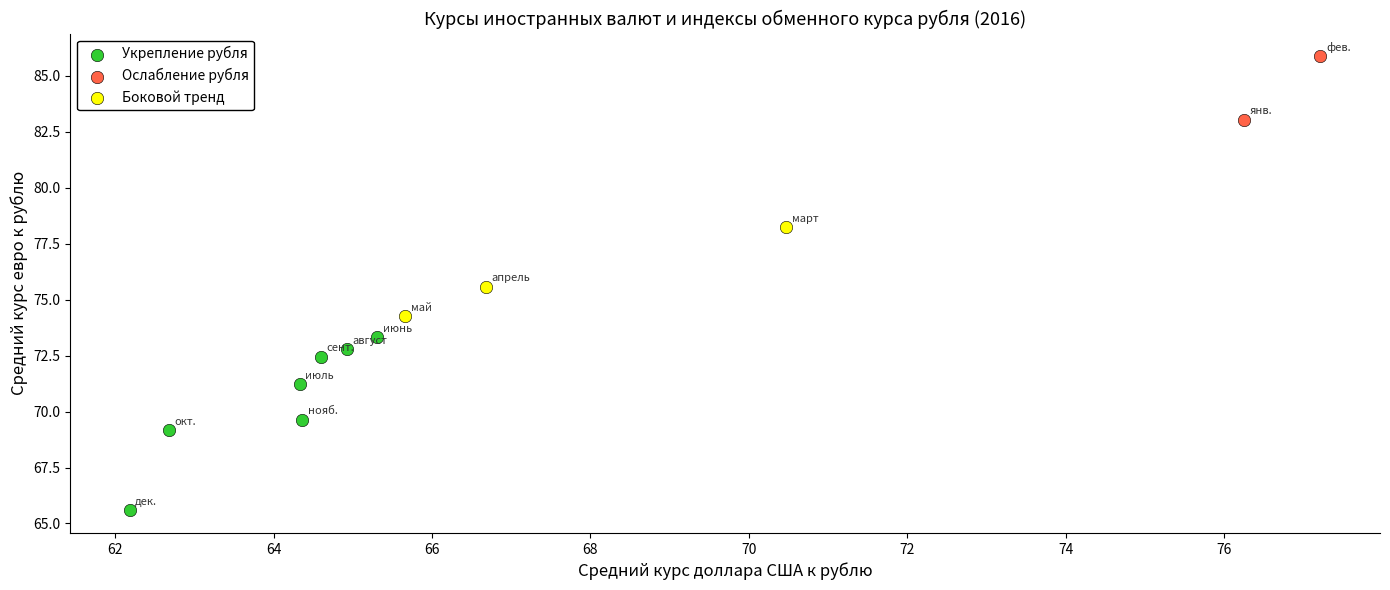

Which series has the widest spread of Y values?

Укрепление рубля